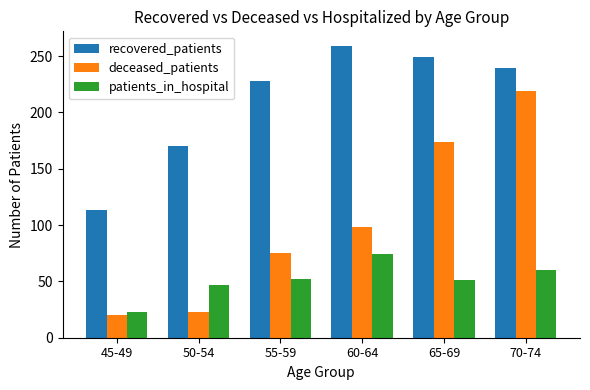

At which label does deceased_patients reach its peak?

70-74